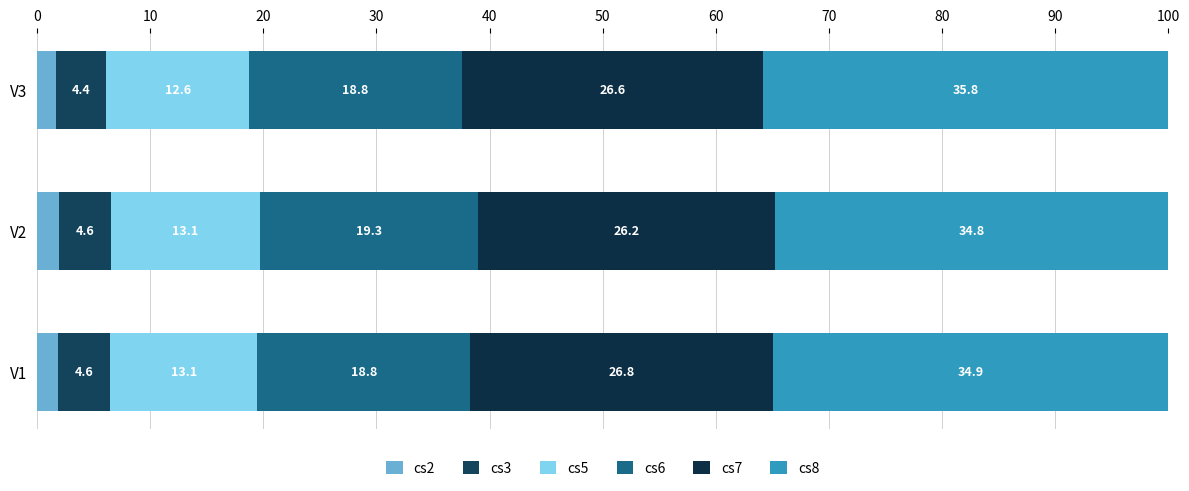

Which series has the largest total across all categories?

cs8